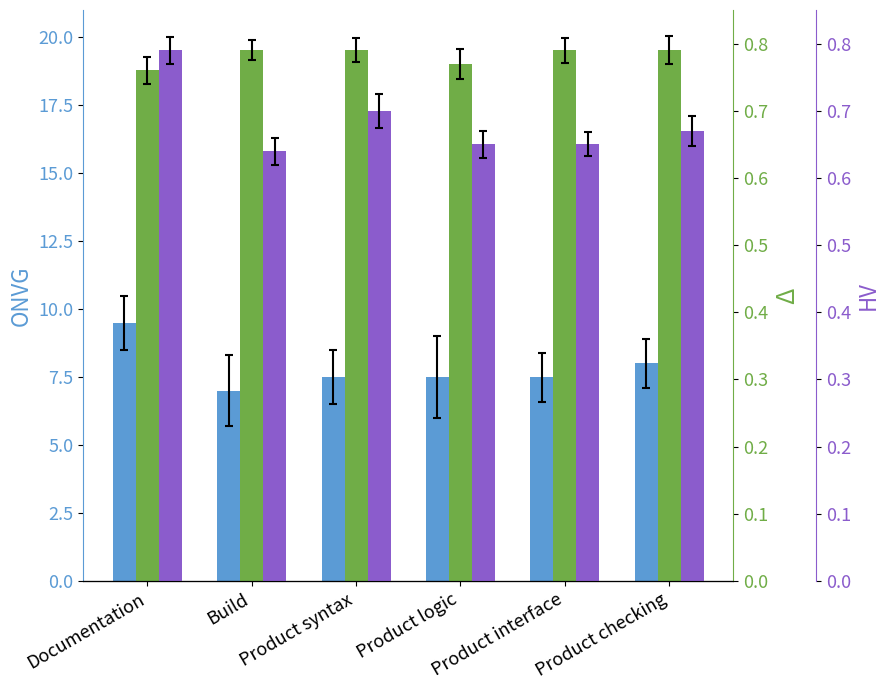

Reading right to left, what are all the values shown in this chart?

ONVG: 8.0	7.5	7.5	7.5	7.0	9.5
Δ: 0.8	0.8	0.8	0.8	0.8	0.8
HV: 0.7	0.7	0.7	0.7	0.6	0.8